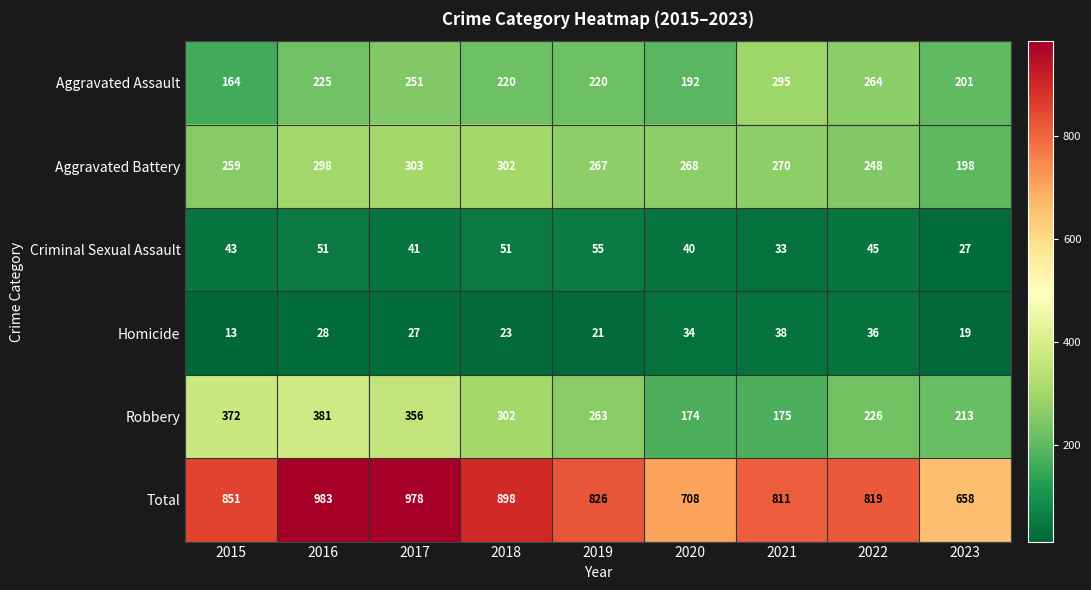

What is the lowest value of the Homicide series?

13